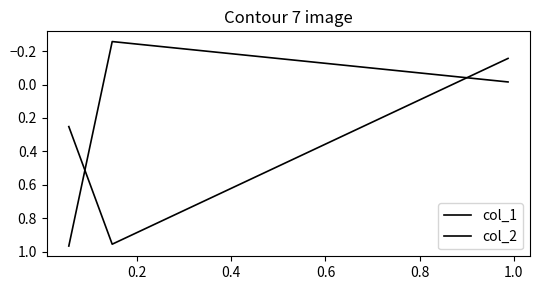

What is the average value of the col_2 series?

0.2